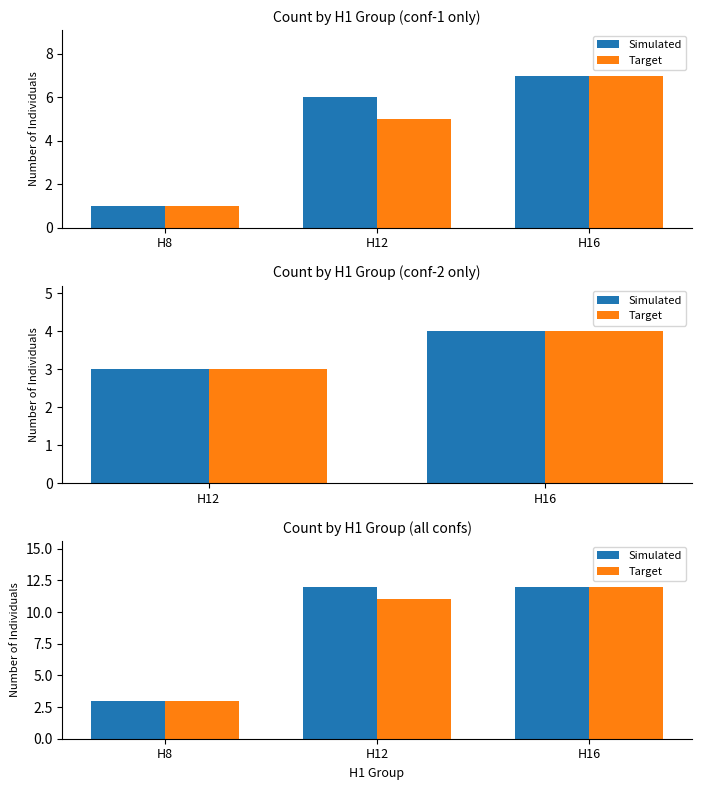

Rank the series at H8 from highest to lowest value.

Simulated, Target